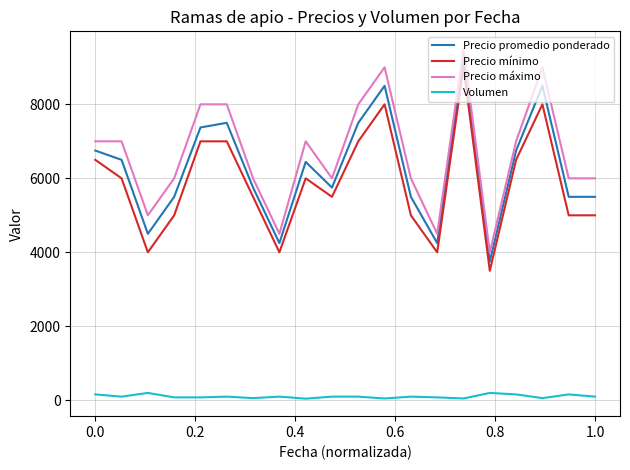

True or false: Volumen has more than 2 interior local peaks.

True